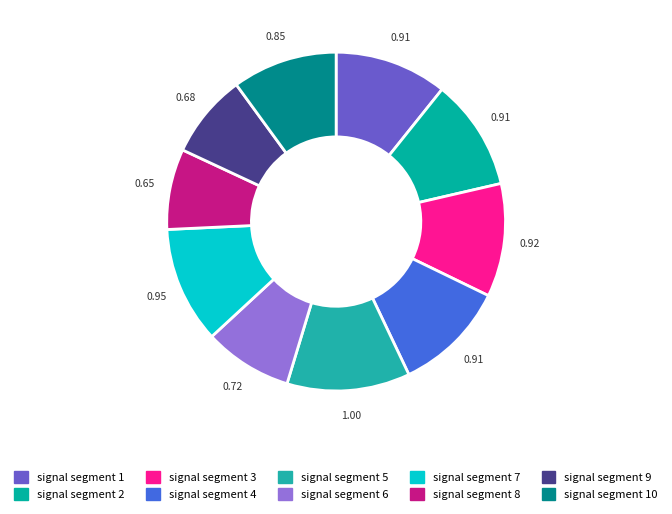

Is there any slice that represents more than half of the pie?

No